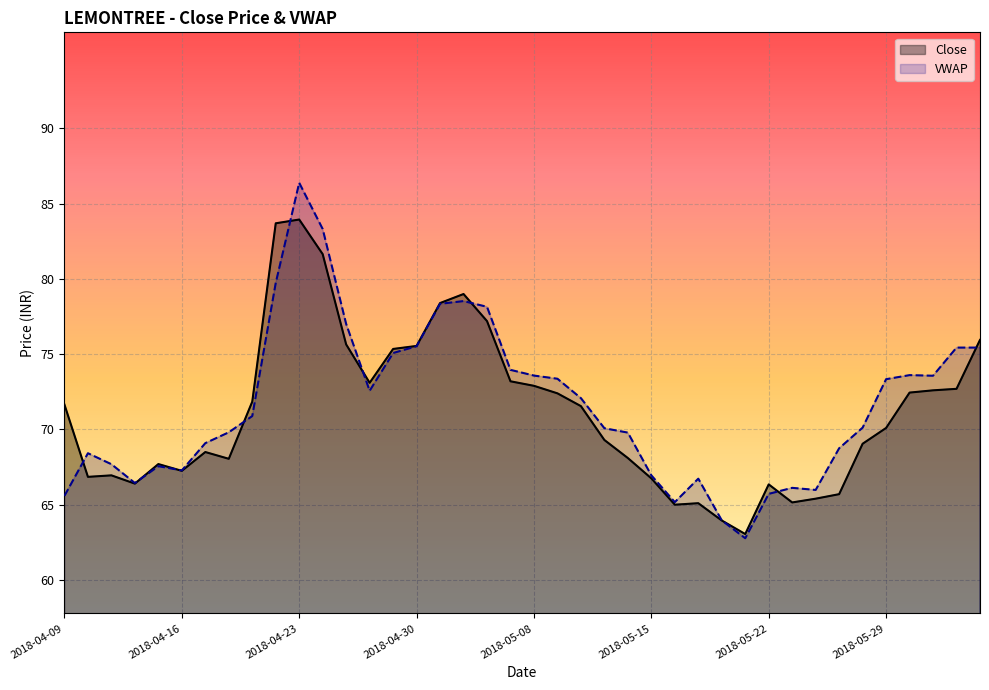

Rank the series by their average value, from lowest to highest.

Close, VWAP